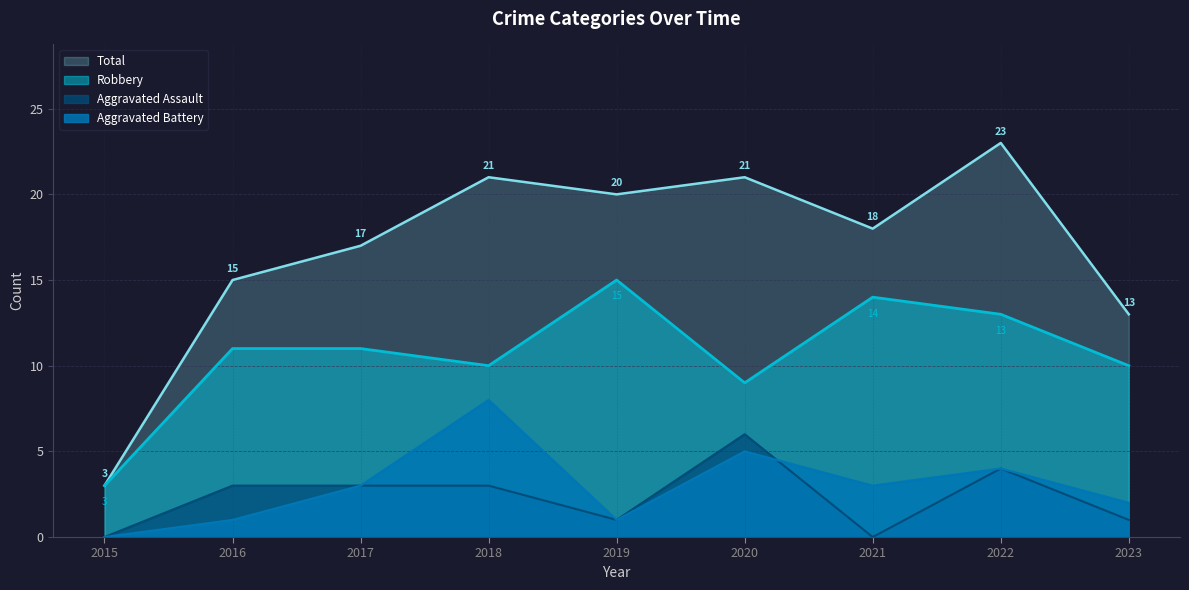

What is the sum of the Aggravated Battery values at 2016 and 2023?

3